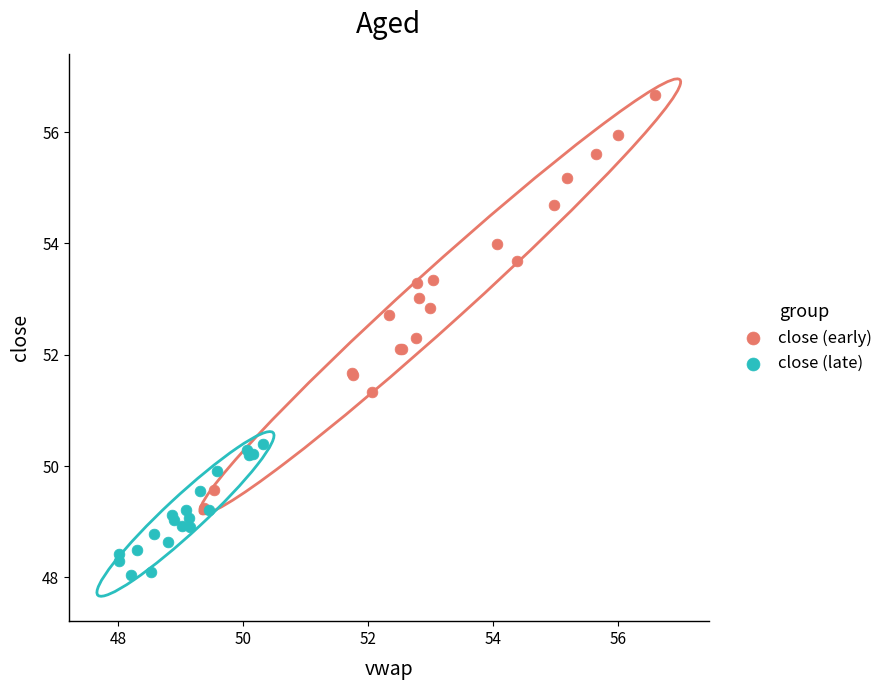

Which series reaches the maximum Y coordinate?

close (early)